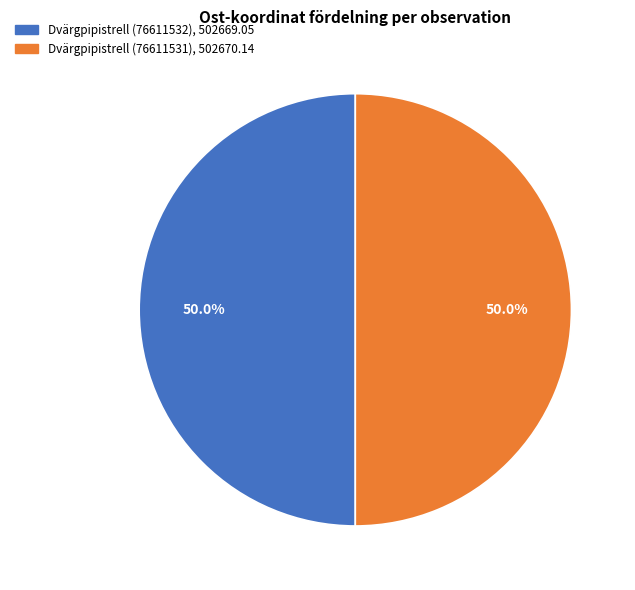

How many segments does this pie chart have?

2